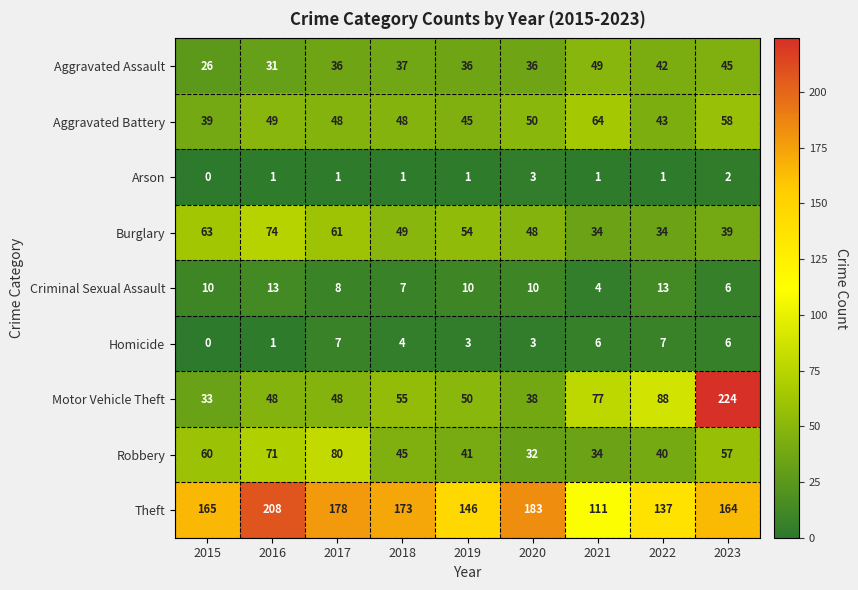

What is the total value across all series at 2022?

405